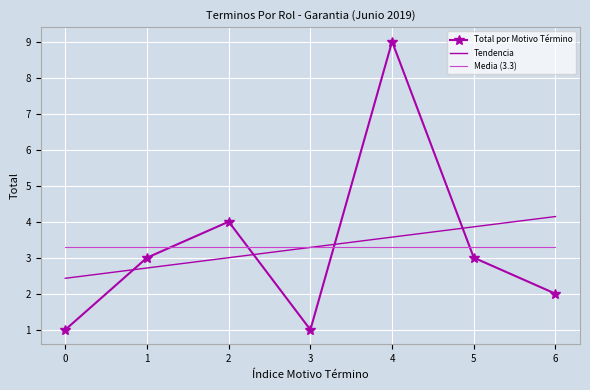

Which series changed the most between 2 and 5?

Total por Motivo Término